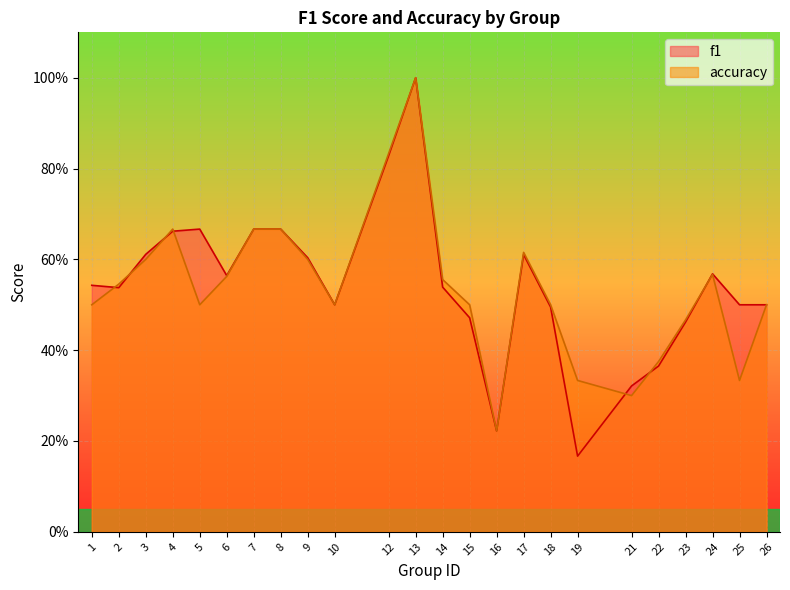

Read the accuracy value at 10.

0.5